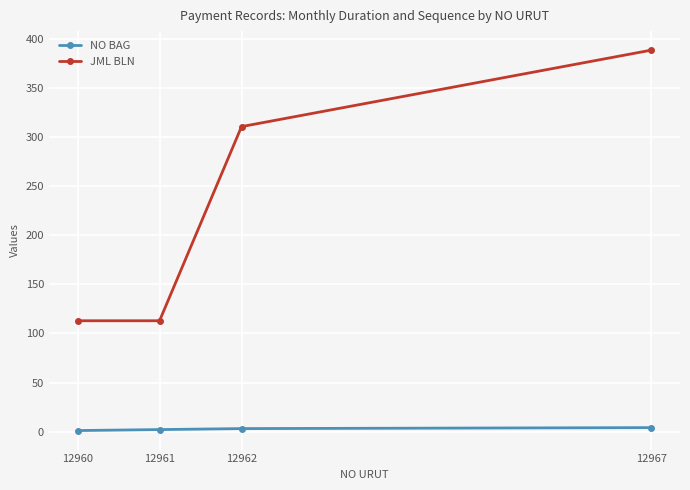

Is the value of JML BLN at 12961 greater than the value of NO BAG at 12962?

Yes